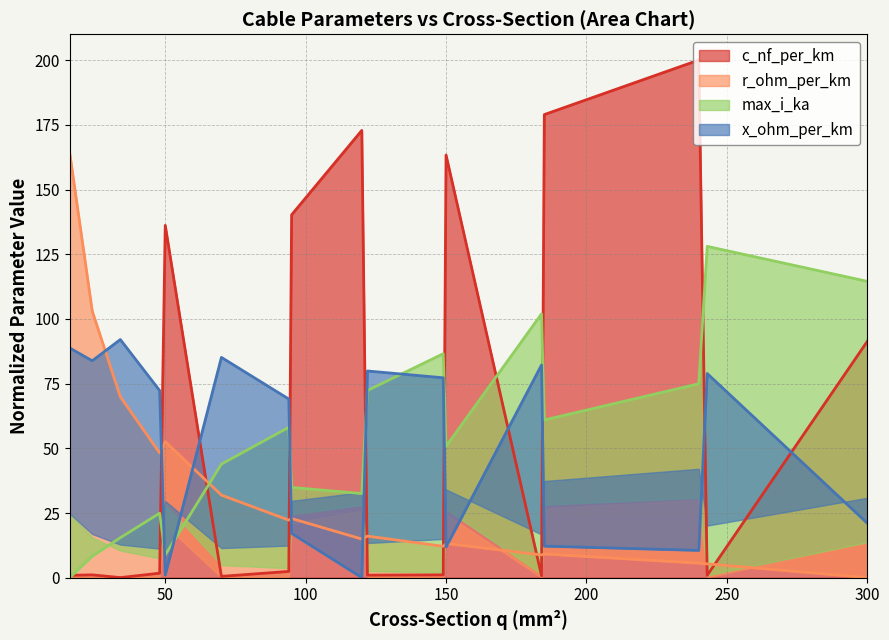

What are all the series names shown in the legend?

c_nf_per_km, x_ohm_per_km, max_i_ka, r_ohm_per_km